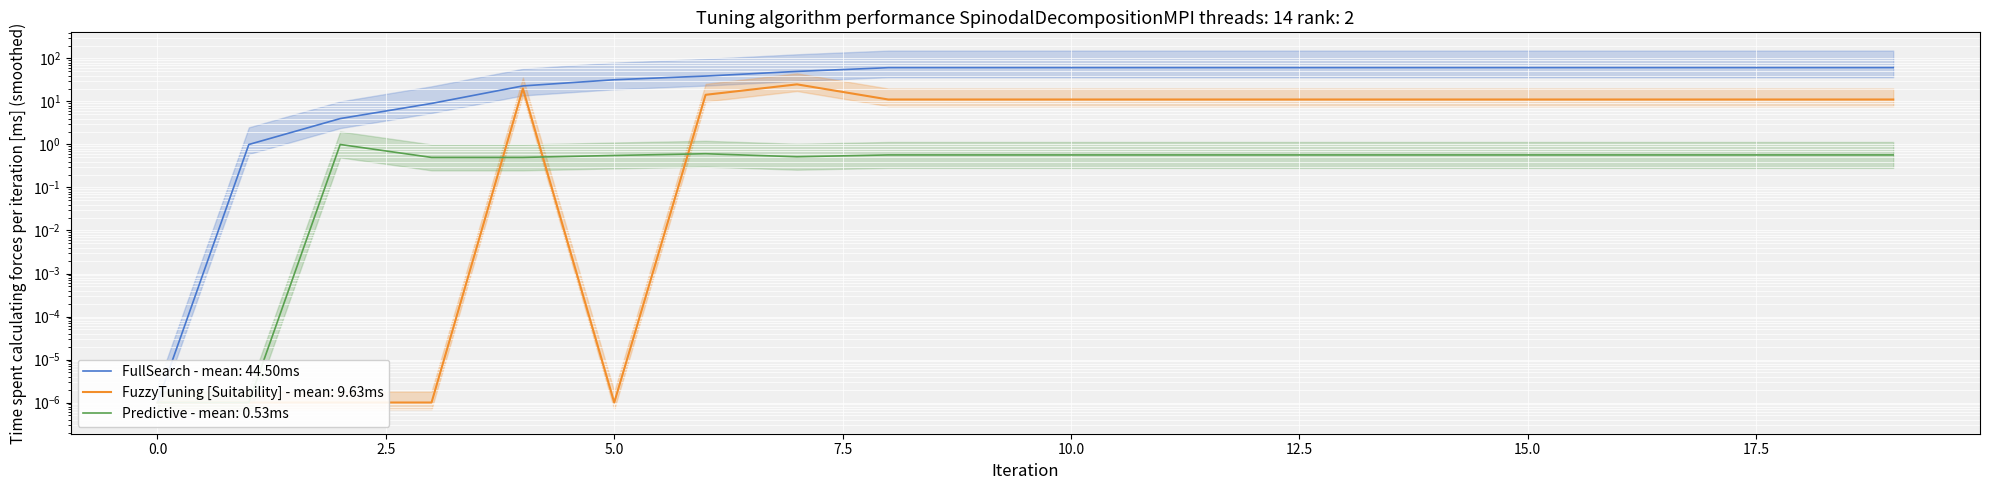

Reading right to left, list all the values displayed in this chart.

col_9: 19=61.0	18=61.0	17=61.0	16=61.0	15=61.0	14=61.0	13=61.0	12=61.0	11=61.0	10=61.0	9=61.0	8=61.0	7=50.0	6=39.0	5=32.0	4=23.0	3=9.0	2=4.0	1=1.0	0=0.0
col_3: 19=11.1	18=11.1	17=11.1	16=11.1	15=11.1	14=11.1	13=11.1	12=11.1	11=11.1	10=11.1	9=11.1	8=11.1	7=25.0	6=14.3	5=0.0	4=20.0	3=0.0	2=0.0	1=0.0	0=0.0
col_5: 19=0.6	18=0.6	17=0.6	16=0.6	15=0.6	14=0.6	13=0.6	12=0.6	11=0.6	10=0.6	9=0.6	8=0.6	7=0.5	6=0.6	5=0.6	4=0.5	3=0.5	2=1.0	1=0.0	0=0.0